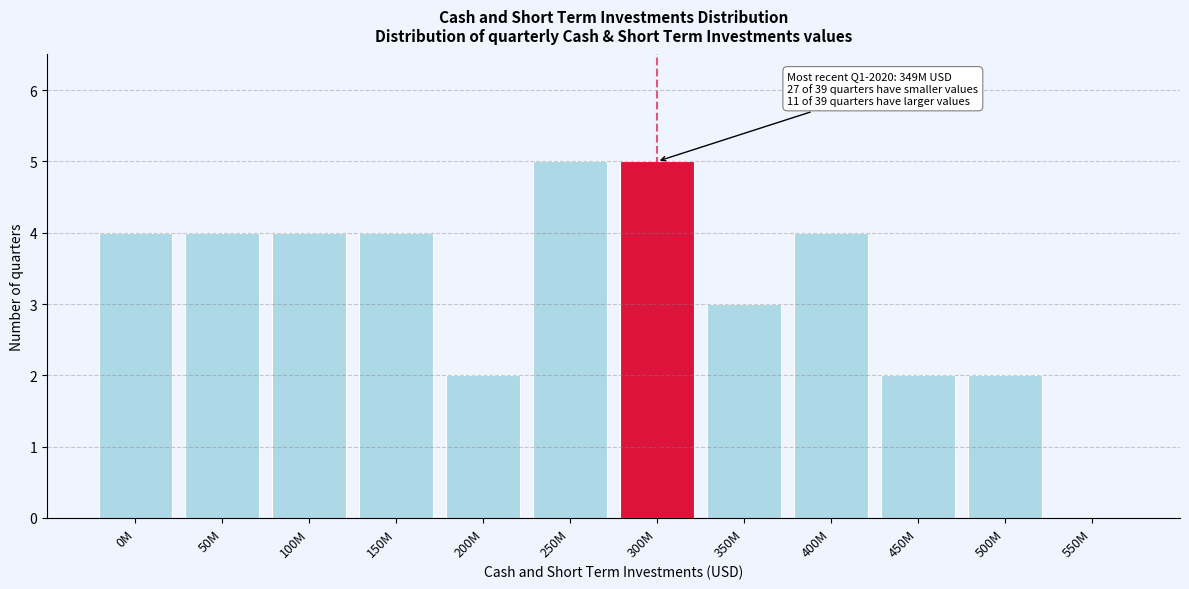

Reading left to right, list all the values displayed in this chart.

0M=4	50M=4	100M=4	150M=4	200M=2	250M=5	300M=5	350M=3	400M=4	450M=2	500M=2	550M=0